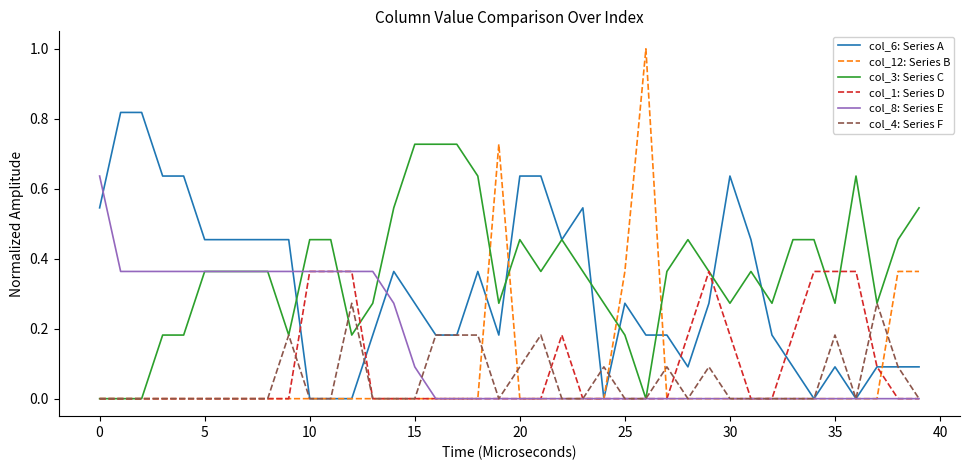

Which series has the largest range (max minus min)?

col_12: Series B